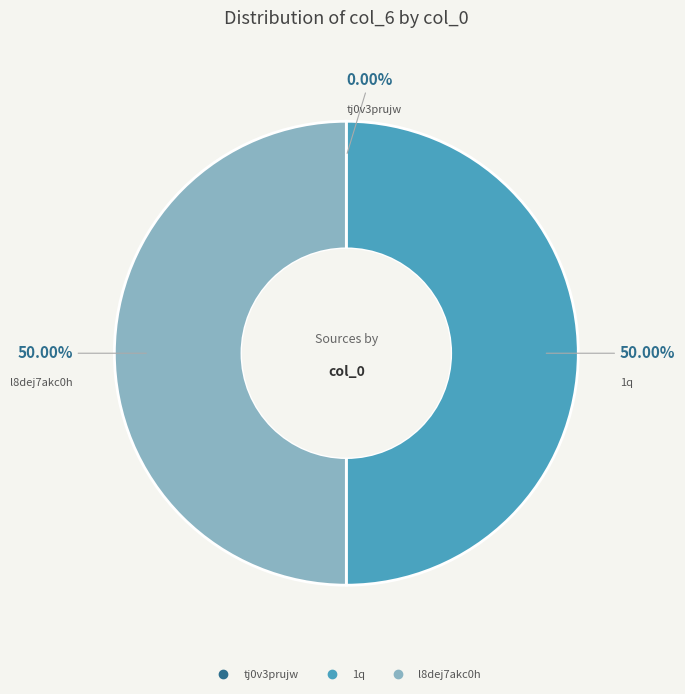

What is the ratio of the value at l8dej7akc0h to the value at 1q?

1.0